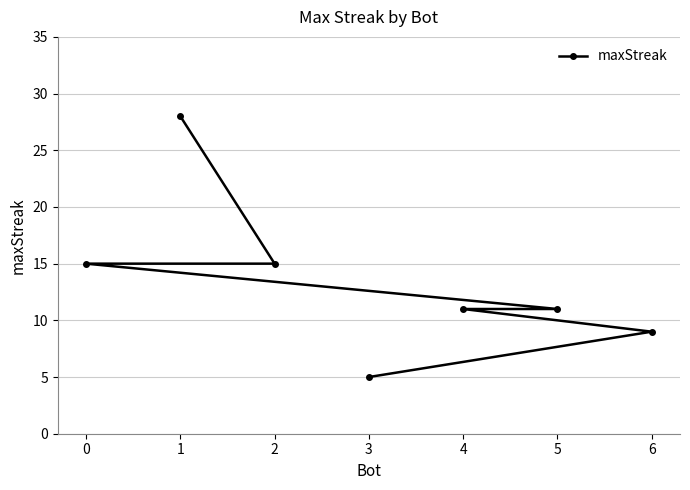

What is the sum of the values at 4 and 6?

20